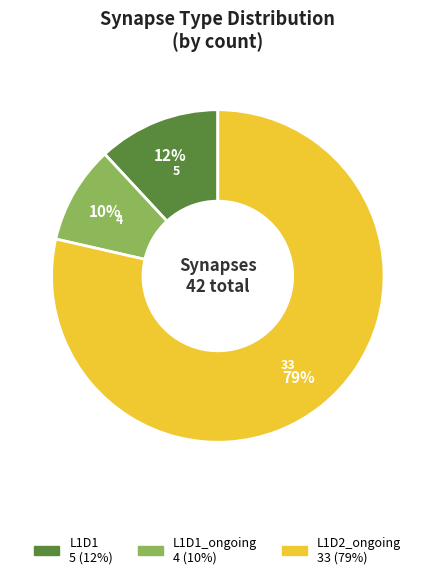

Is there a majority slice in this chart?

Yes